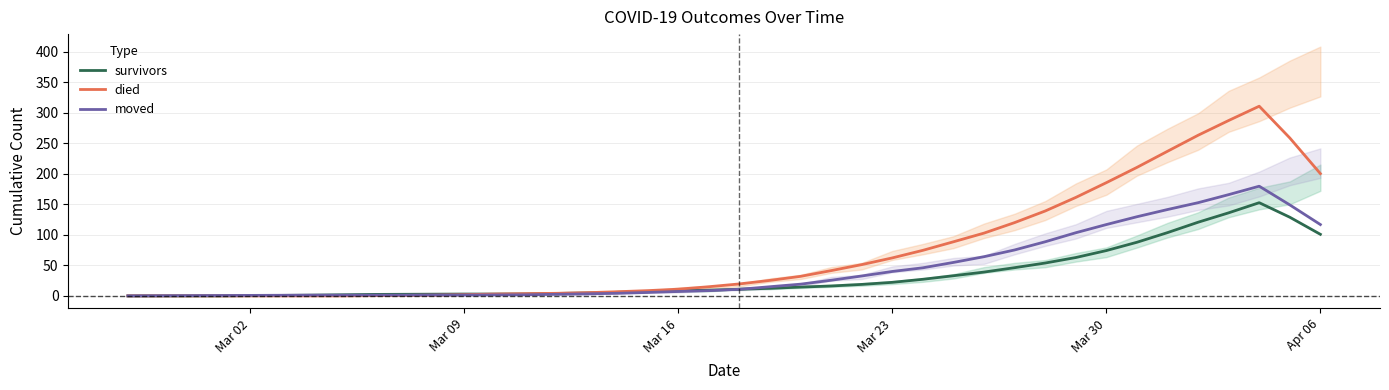

Rank the series by their maximum value, from lowest to highest.

survivors, moved, died